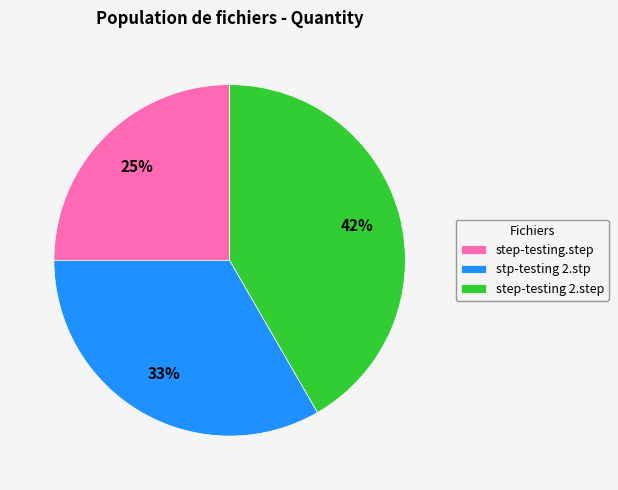

To the nearest percent, what is the average slice percentage?

33%